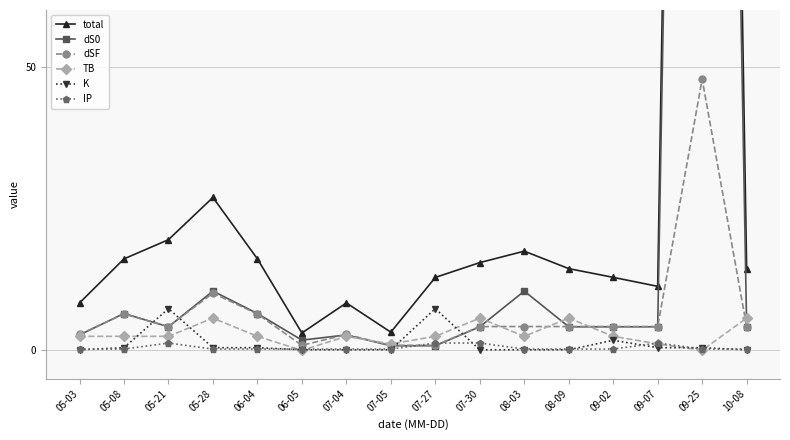

At 06-04, list the series in order from largest to smallest.

total, dS0, dSF, TB, K, IP